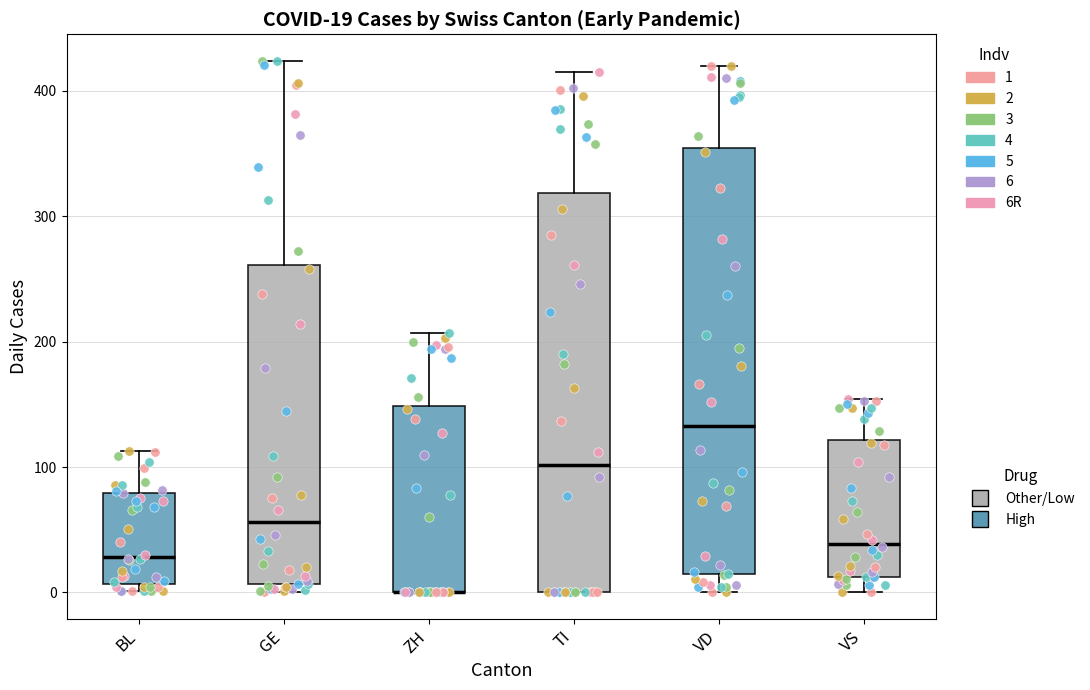

Which box is the tallest, from its lower edge to its upper edge?

VD